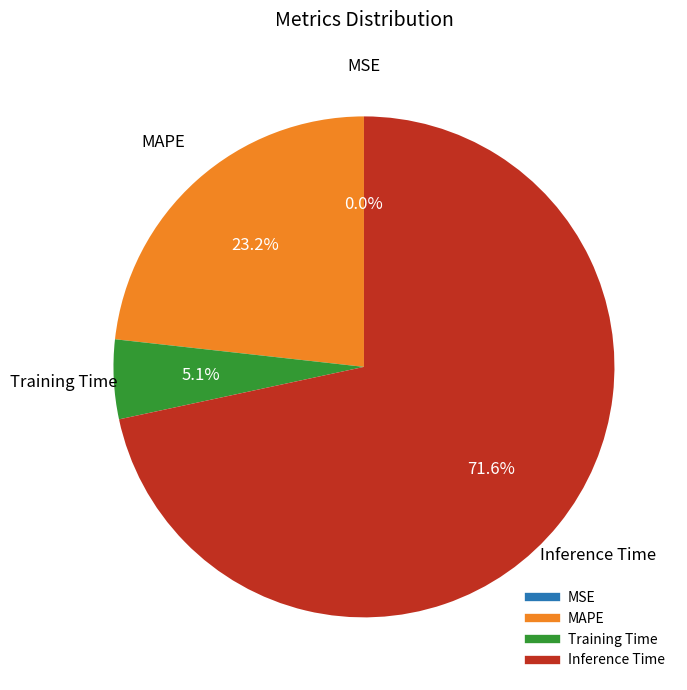

Between Training Time and Inference Time, which is larger?

Inference Time